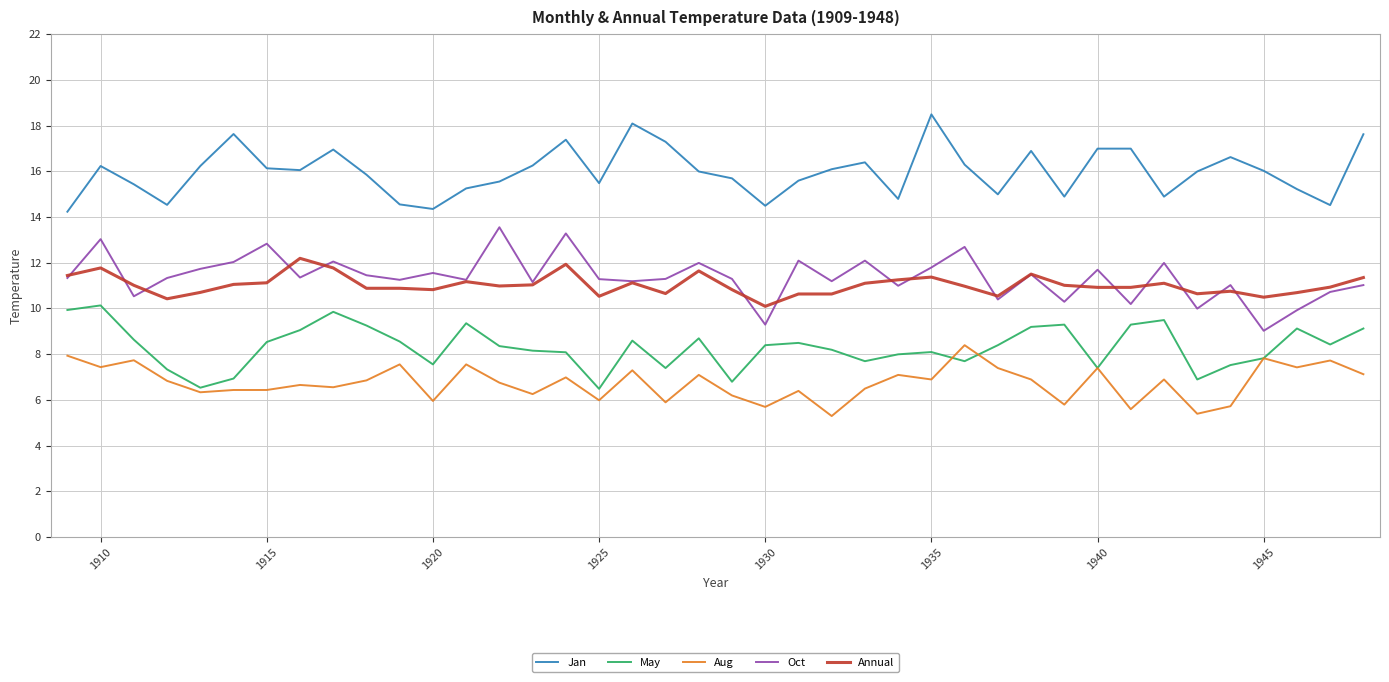

Which series has the largest range (max minus min)?

Oct